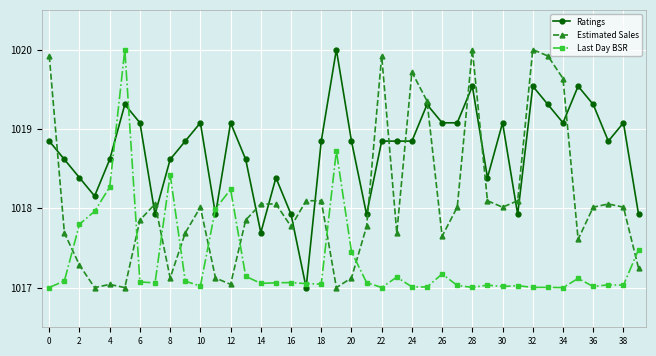

After their last crossing, which series has the higher values: Estimated Sales or Last Day BSR?

Last Day BSR